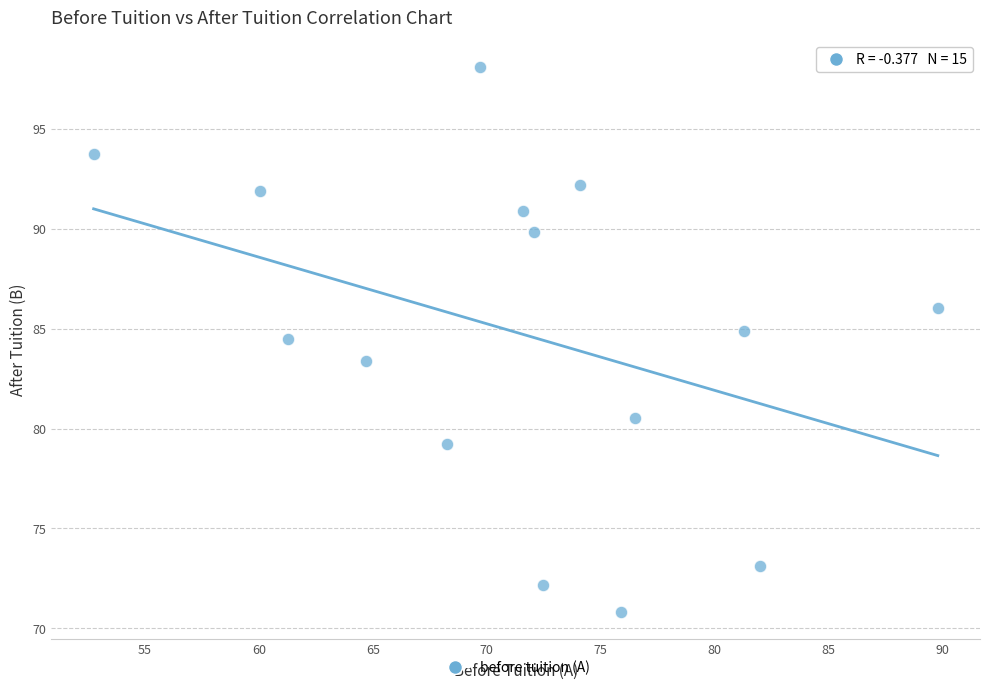

What is the range of Y values (max minus min)?

27.2